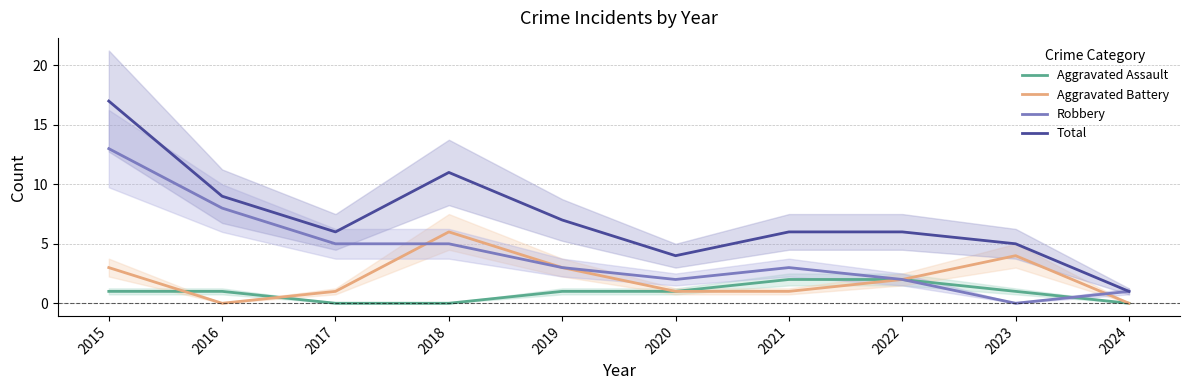

What is the maximum value shown in the chart?

17